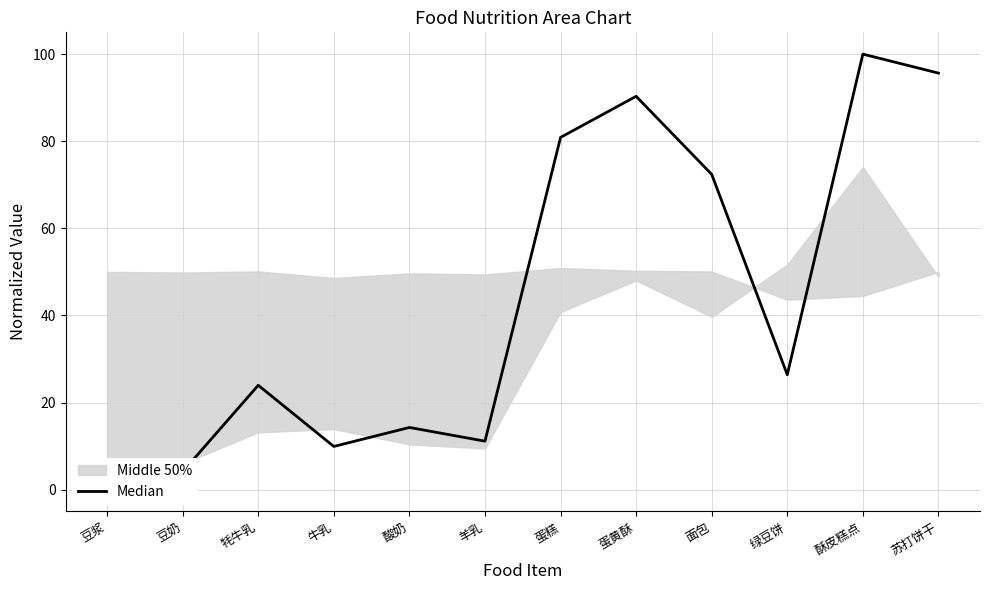

How many interior local valleys (lower than both neighbors) does the data have?

3